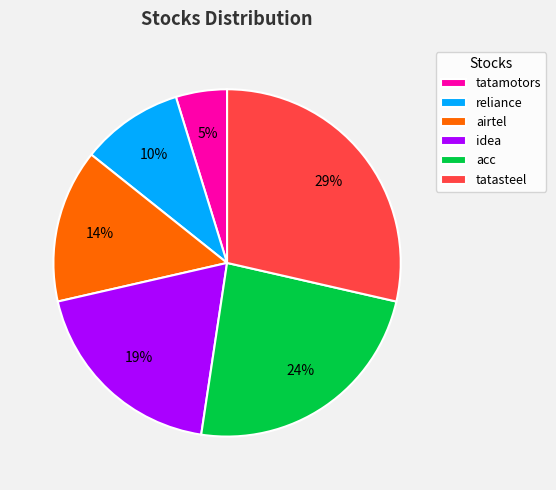

What is the largest slice in the pie chart?

tatasteel